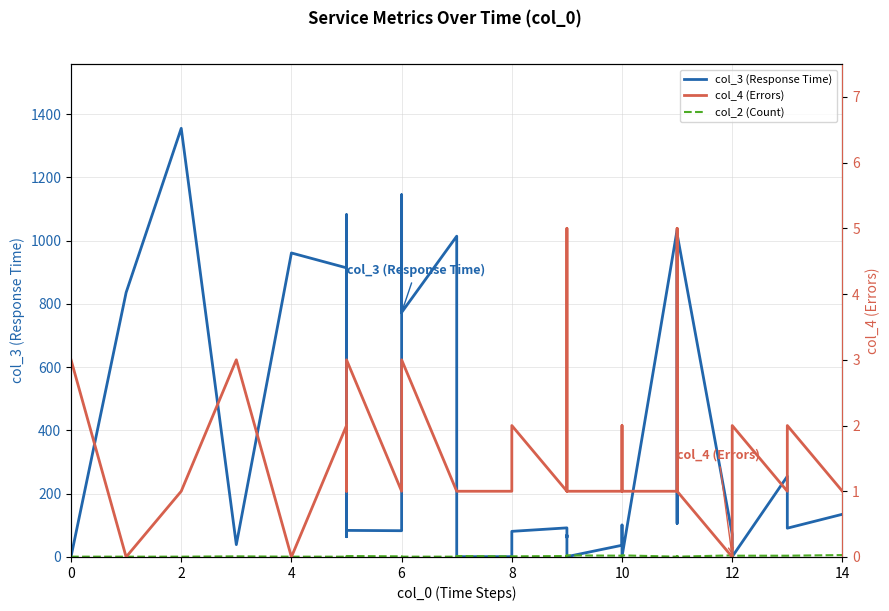

How many interior local valleys does the col_4 (Errors) series have?

5